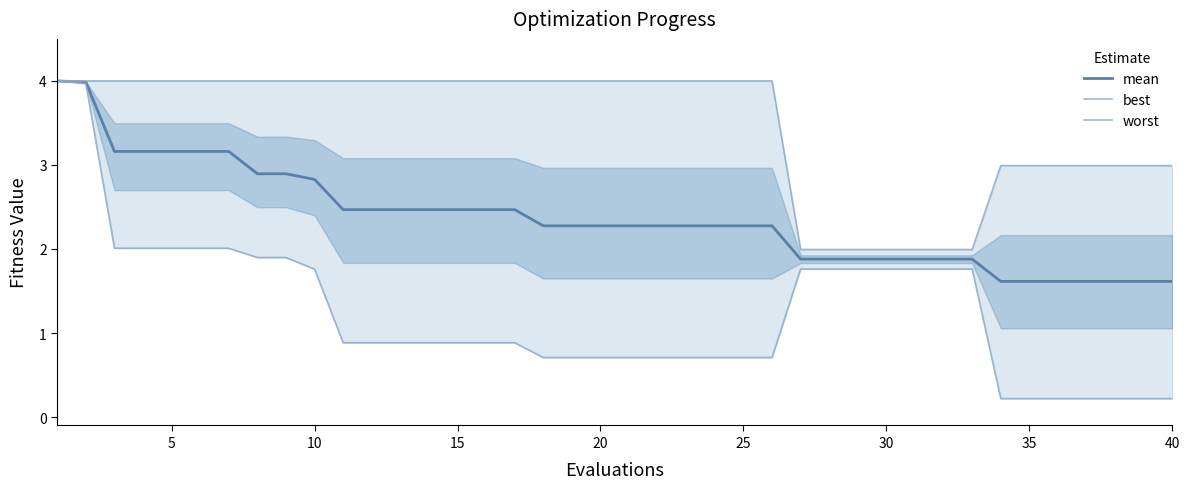

True or false: mean has a value of 1.5 at 20.

False